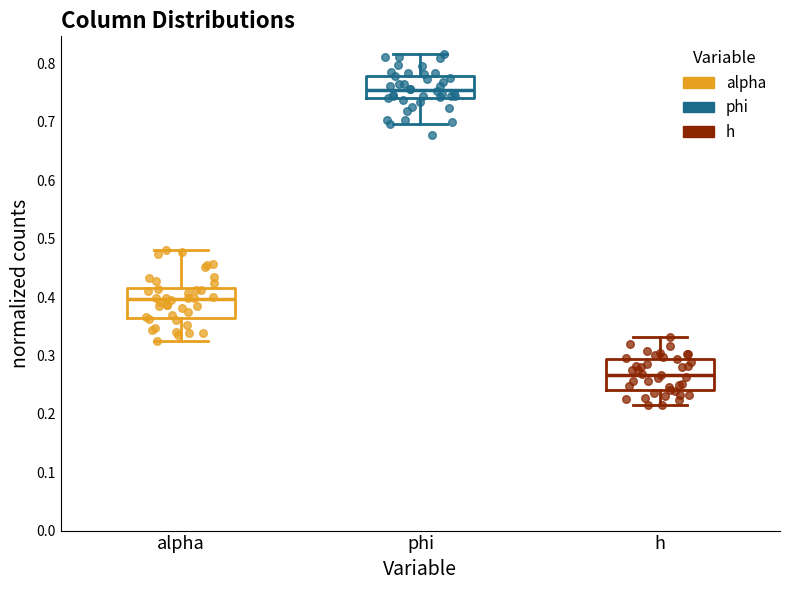

Reading left to right, read every box against the y-axis: the position of its median line, the range the box covers, and the ends of its whiskers. The values are not printed on the chart, so give them approximately, as read against the axis.

alpha: median 0.40, box 0.36 to 0.42, whiskers 0.33 to 0.48
phi: median 0.75, box 0.74 to 0.78, whiskers 0.70 to 0.82
h: median 0.27, box 0.24 to 0.29, whiskers 0.21 to 0.33